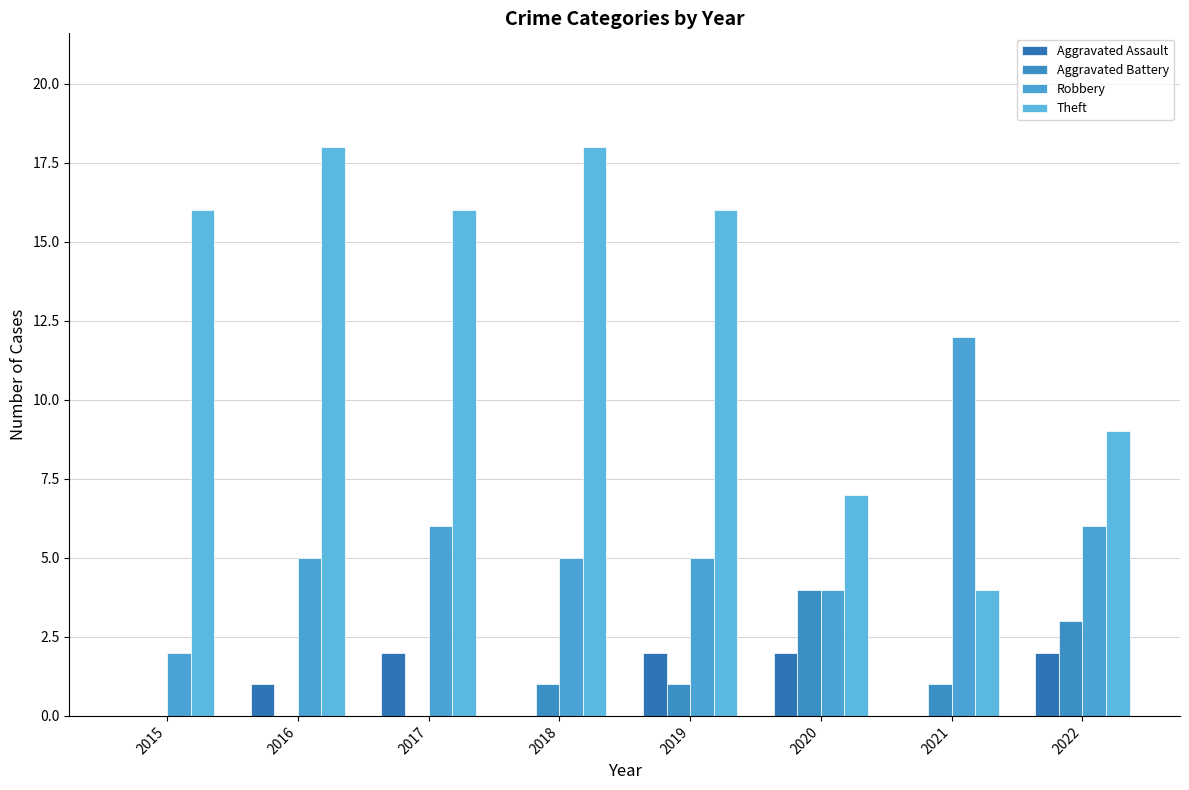

Reading left to right, list all the values displayed in this chart.

Aggravated Assault: 2015=0	2016=1	2017=2	2018=0	2019=2	2020=2	2021=0	2022=2
Aggravated Battery: 2015=0	2016=0	2017=0	2018=1	2019=1	2020=4	2021=1	2022=3
Robbery: 2015=2	2016=5	2017=6	2018=5	2019=5	2020=4	2021=12	2022=6
Theft: 2015=16	2016=18	2017=16	2018=18	2019=16	2020=7	2021=4	2022=9